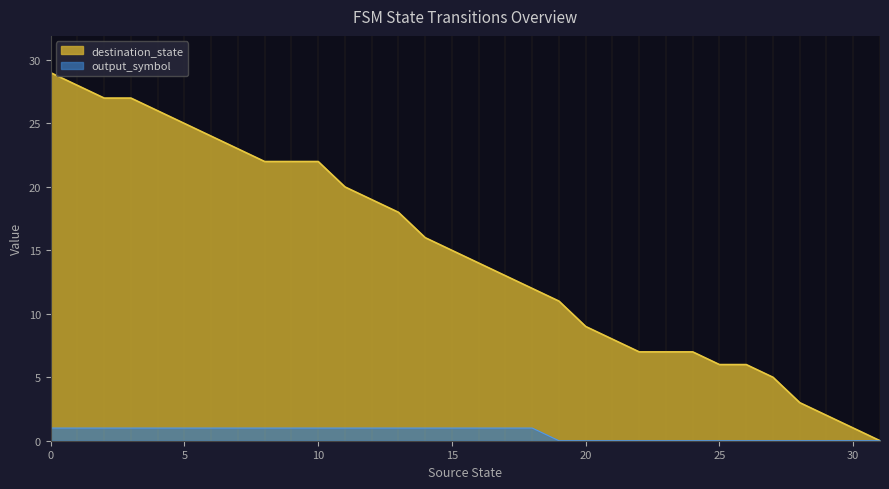

Where is the first local maximum for destination_state?

2